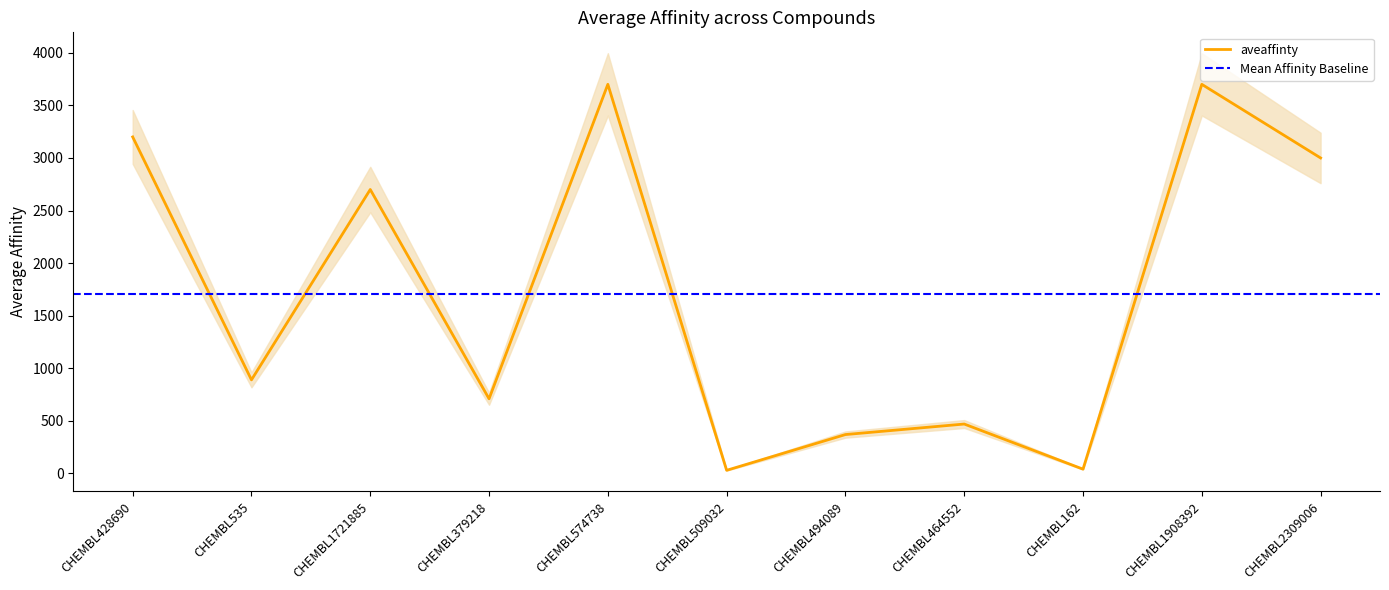

Rank the categories by value from lowest to highest.

CHEMBL509032, CHEMBL162, CHEMBL494089, CHEMBL464552, CHEMBL379218, CHEMBL535, CHEMBL1721885, CHEMBL2309006, CHEMBL428690, CHEMBL574738, CHEMBL1908392